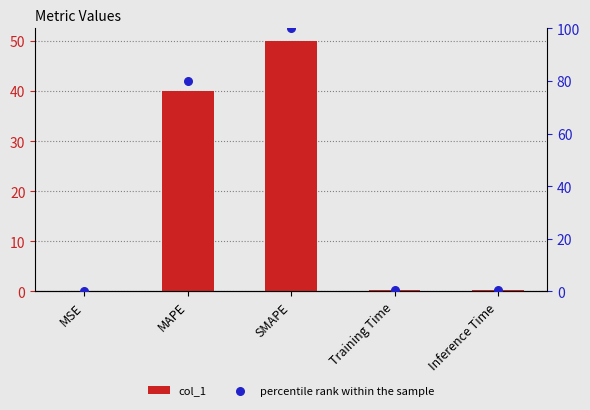

What is the total value across all series at Training Time?

0.5